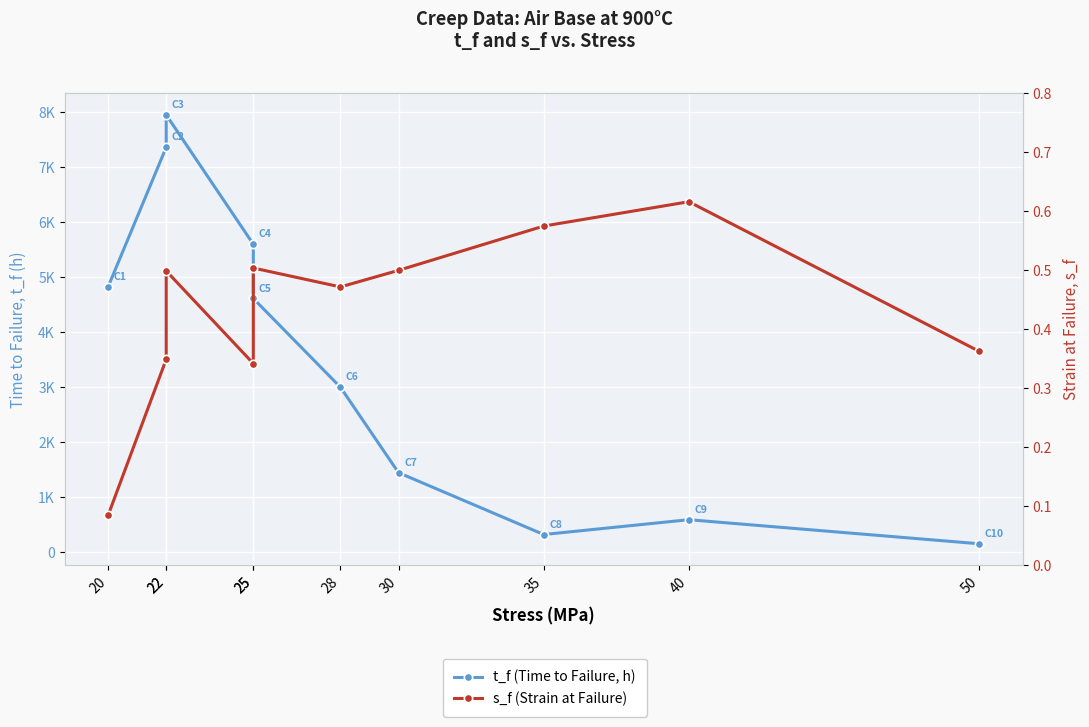

True or false: t_f (Time to Failure, h) and s_f (Strain at Failure) intersect in this chart.

False